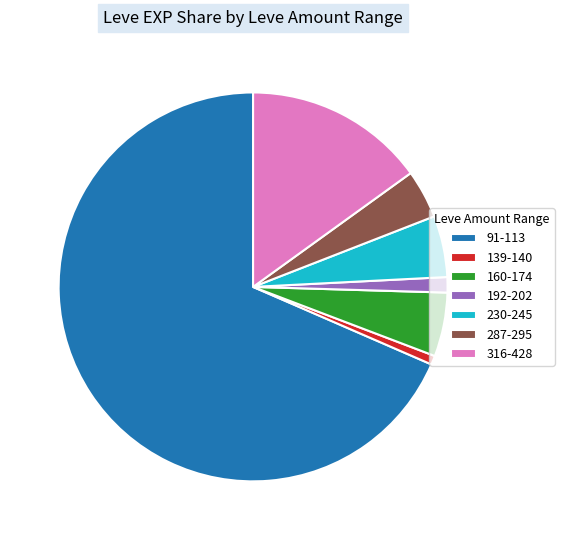

Does 91-113 represent more than half of the total?

Yes